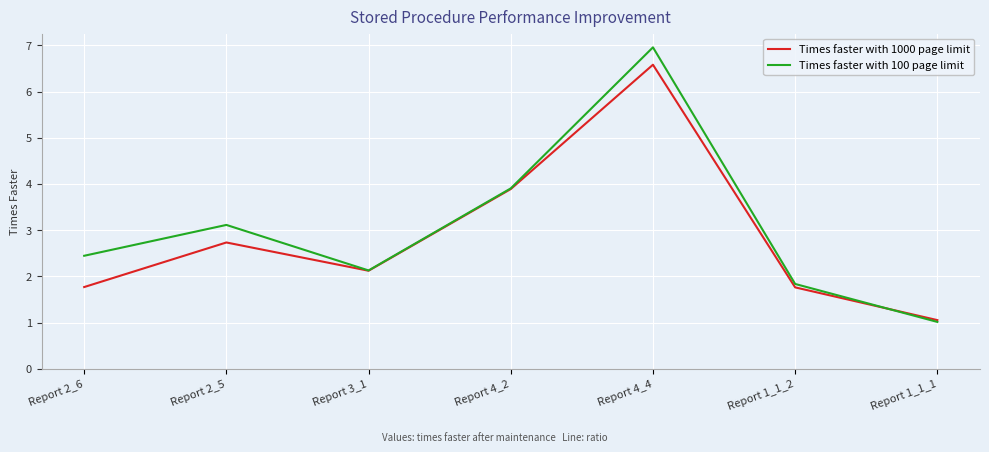

At how many categories does at least one series exceed 3?

3